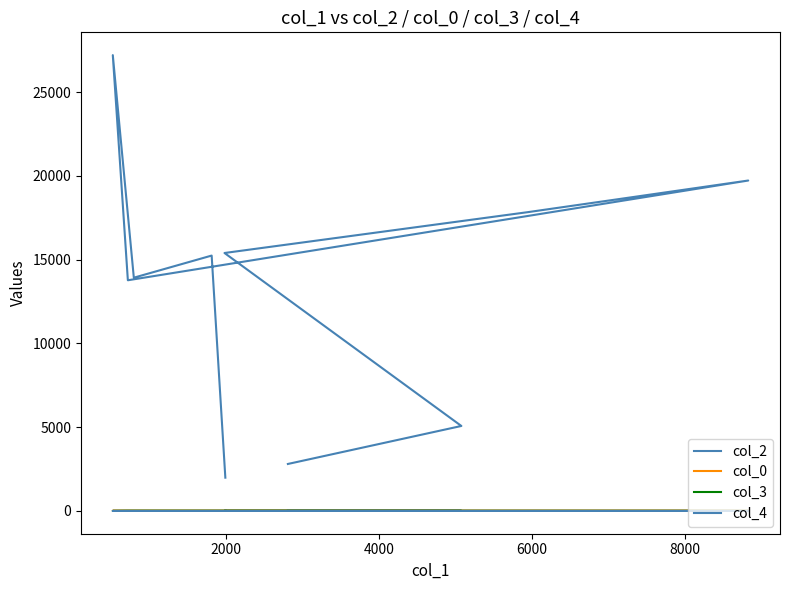

List the series in order of their peak value, lowest first.

col_4, col_3, col_0, col_2